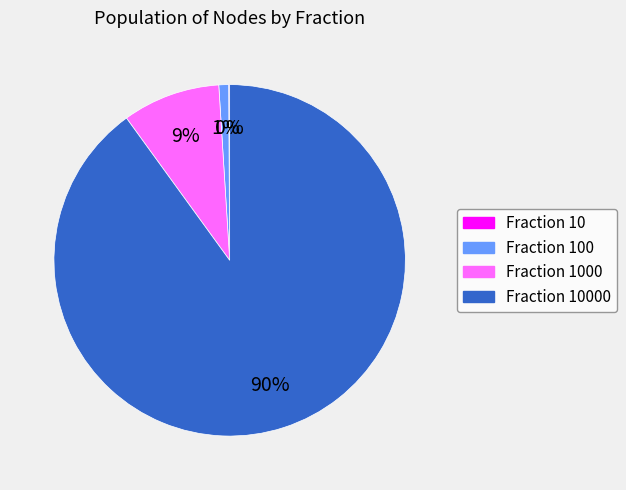

To the nearest percent, what is the difference between the largest and smallest slice percentages?

90%